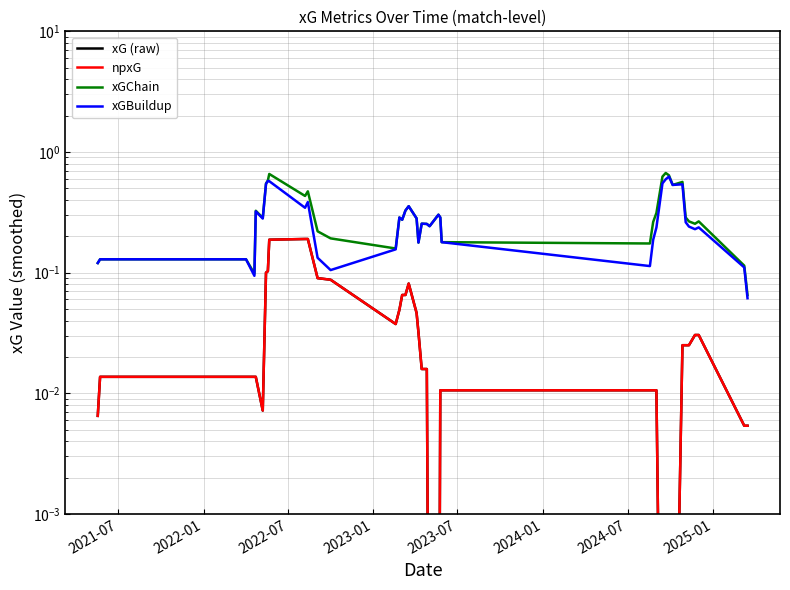

True or false: xGChain and npxG cross at least once.

False